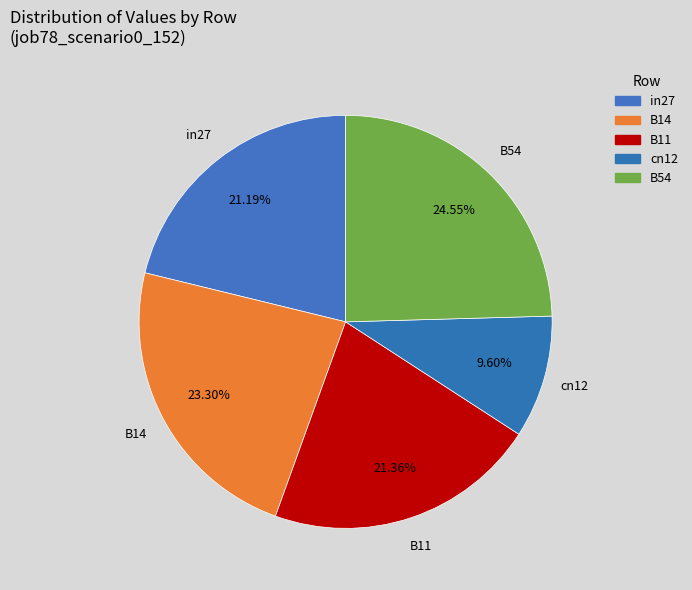

To the nearest percent, what is the difference between the cn12 and in27 slice percentages?

12%